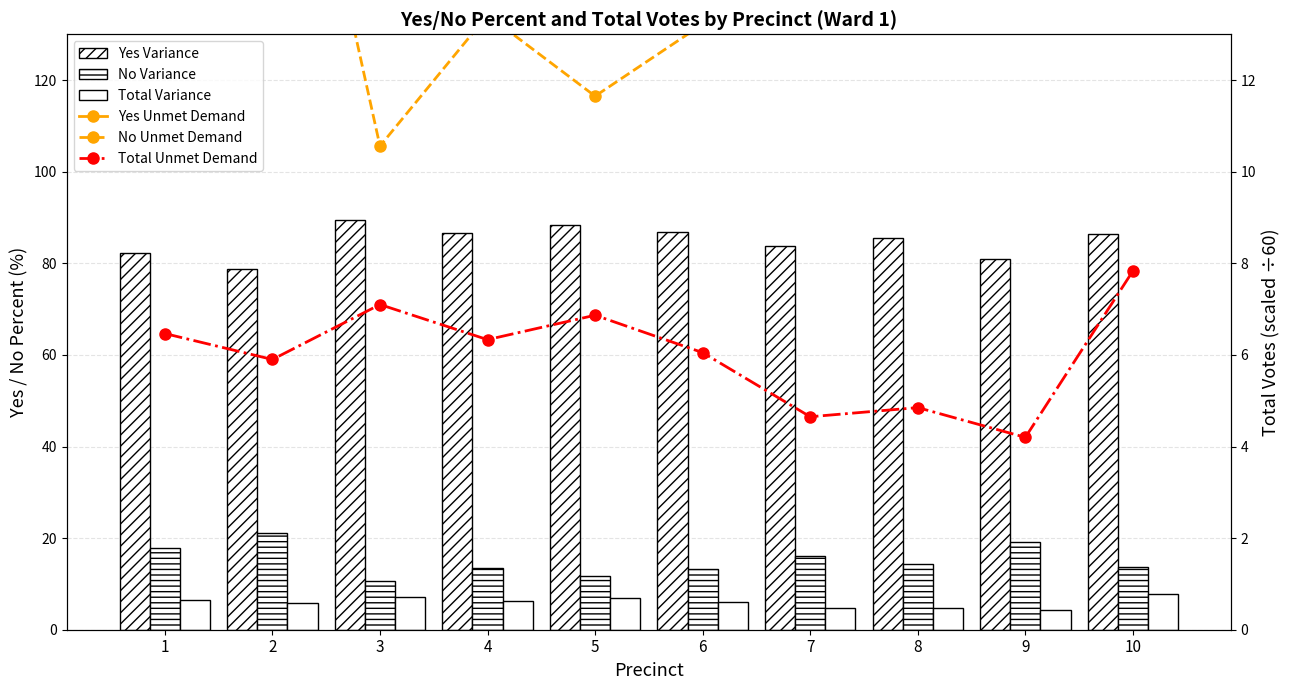

What is the smallest value displayed?

4.2